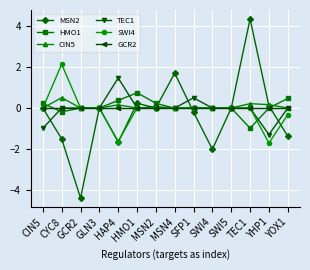

At which label does TEC1 reach its peak?

HAP4